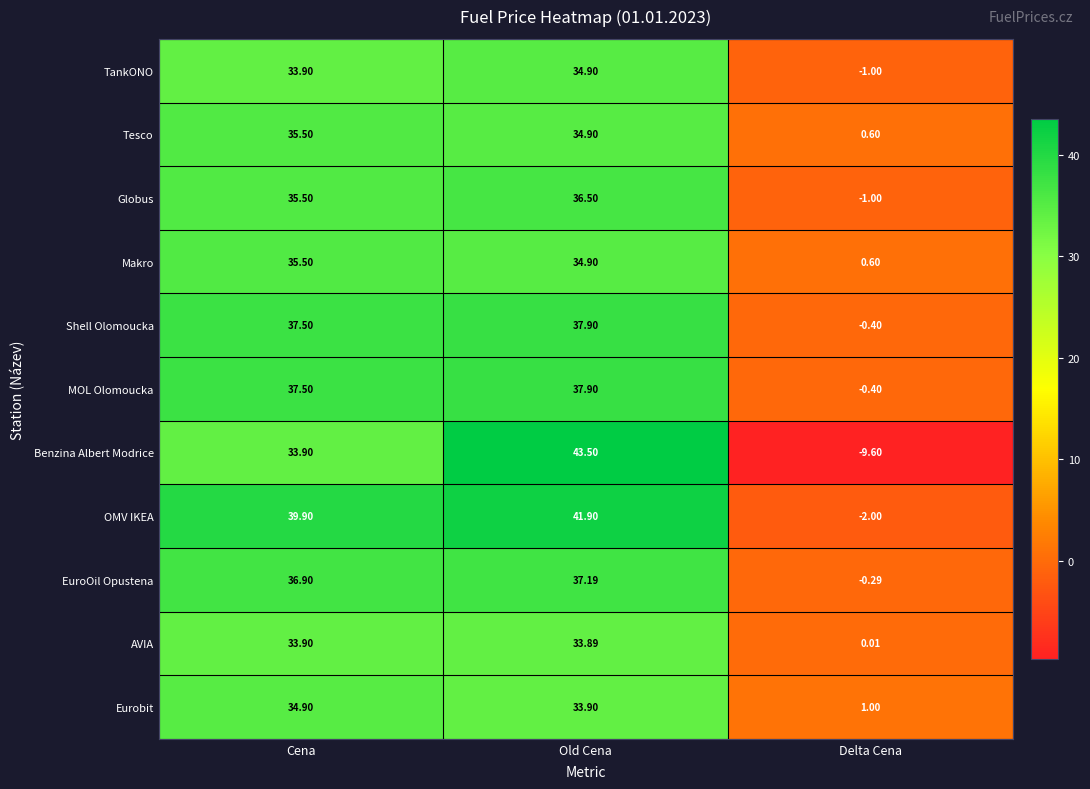

Where is TankONO nearest to the value 16?

Delta Cena